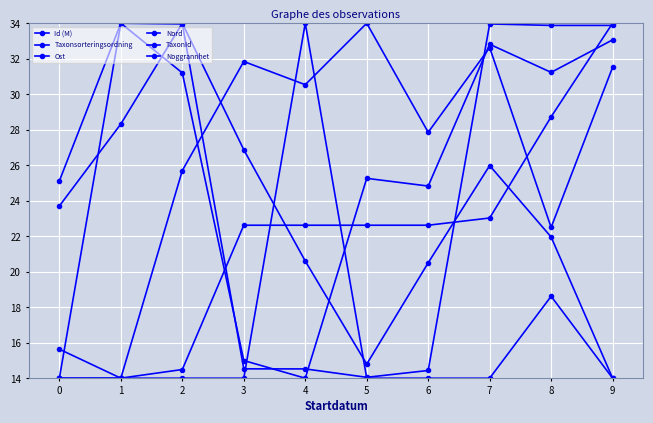

At how many categories does at least one series exceed 28?

8